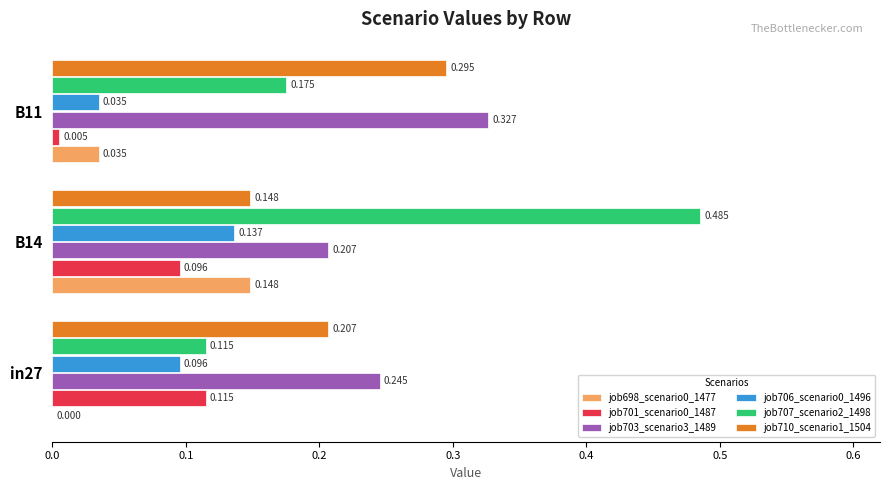

Is the value of job710_scenario1_1504 at in27 greater than the value of job703_scenario3_1489 at in27?

No